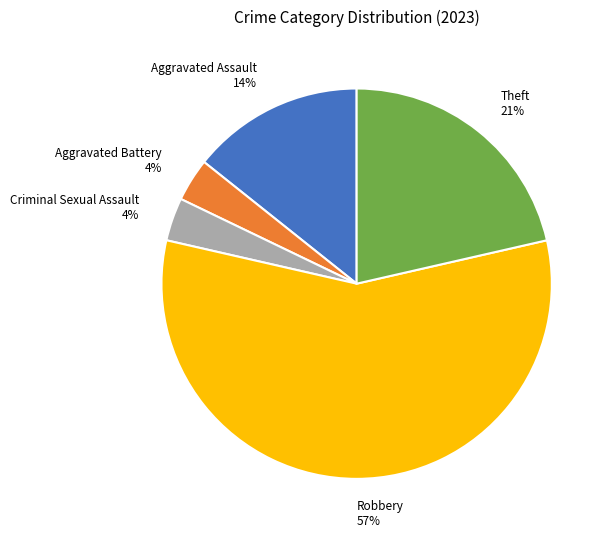

Is there a majority slice in this chart?

Yes